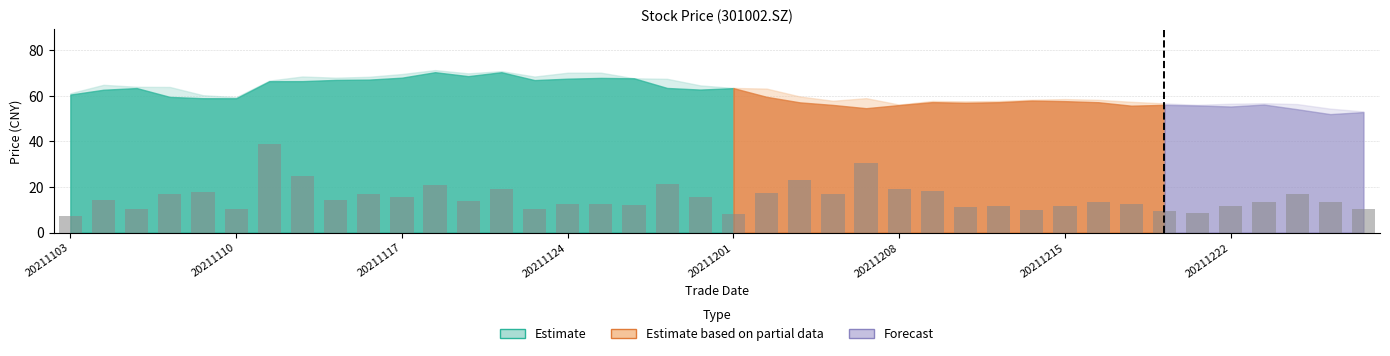

Does the chart contain any negative values?

No